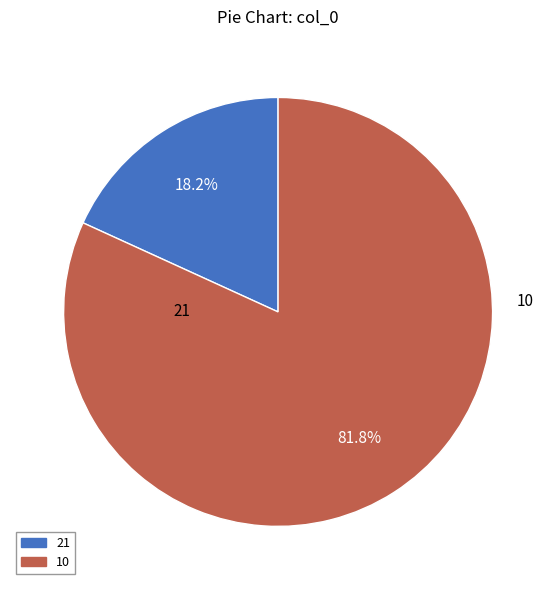

Is there a majority slice in this chart?

Yes